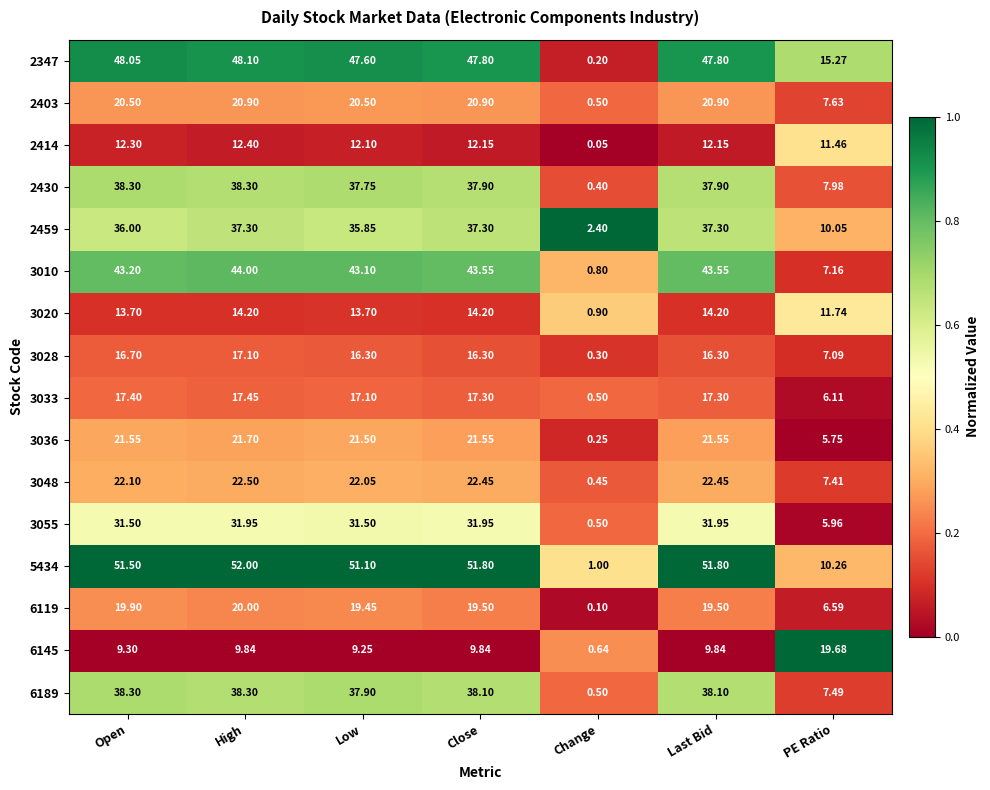

What is the greatest value displayed?

52.0